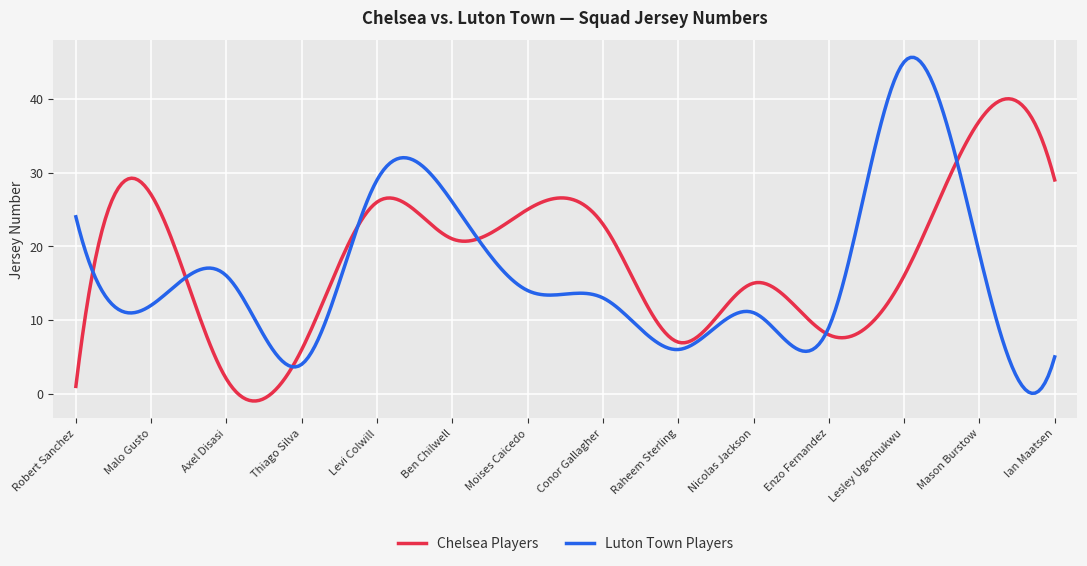

What is the average value of the Luton Town Players series?

16.3